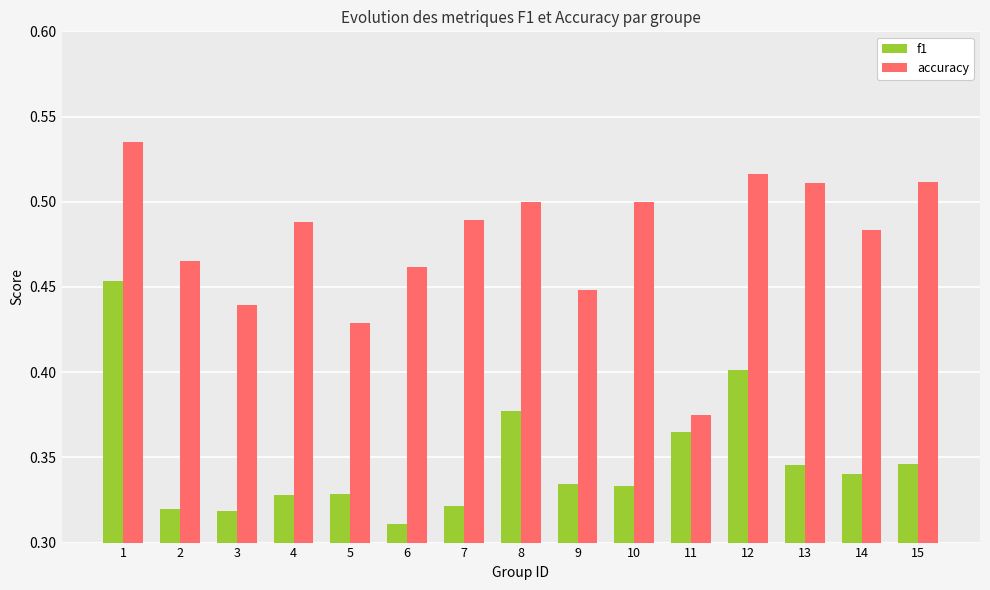

What is the sum of all f1 values?

5.2